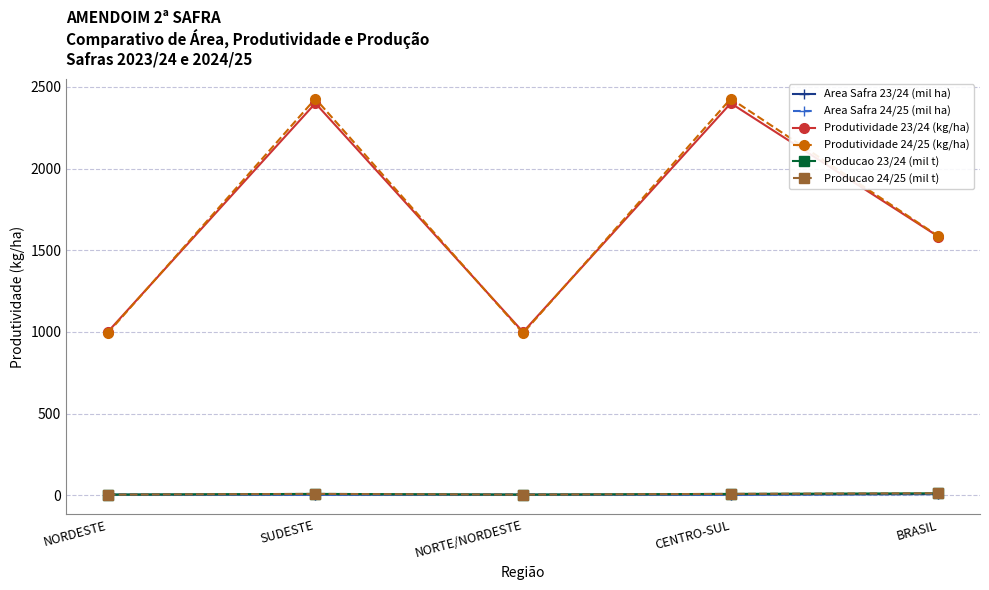

What is the label of the 2nd point from the left?

SUDESTE